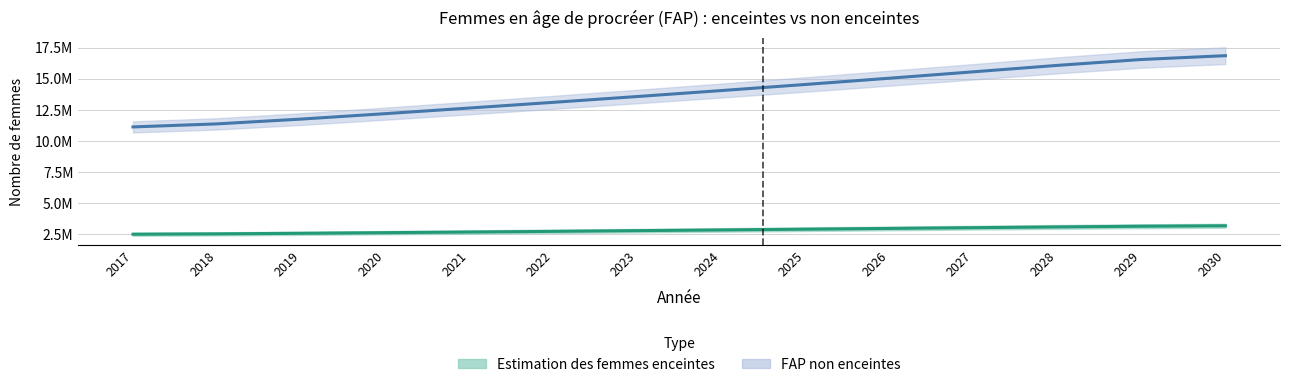

True or false: FAP non enceintes and Estimation des femmes enceintes intersect in this chart.

False